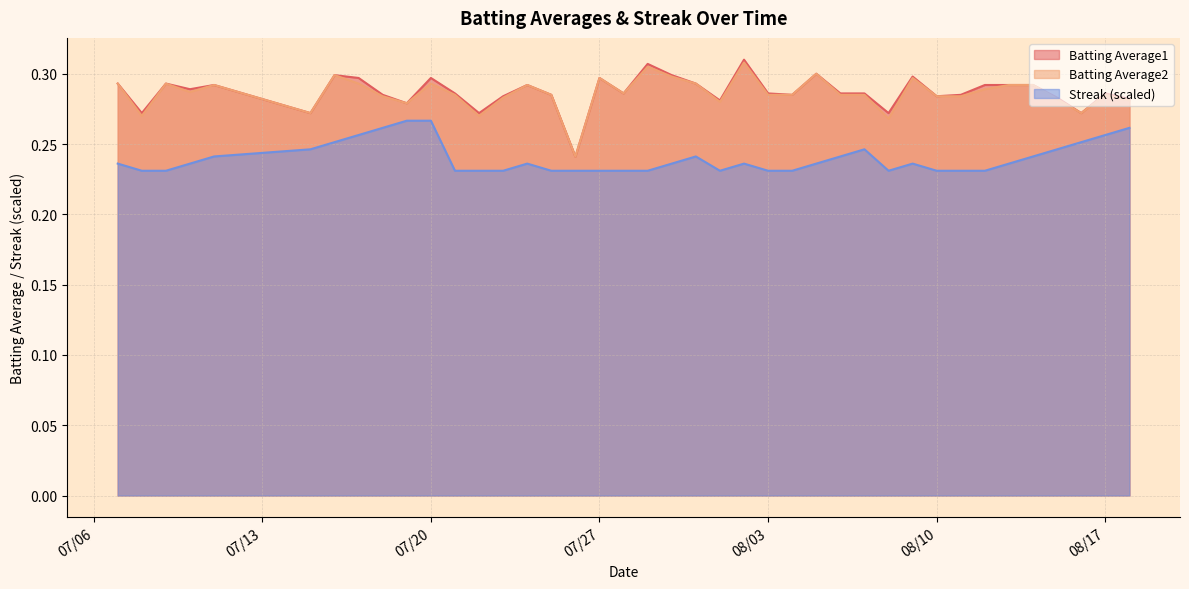

What is the total value across all series at 2010-07-17?

0.8